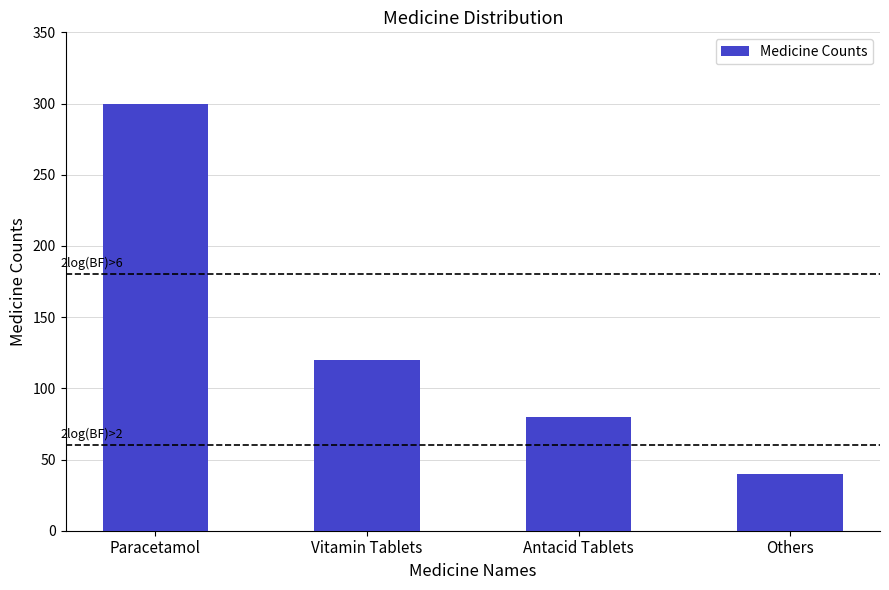

At which label does the data first exceed 120?

Paracetamol